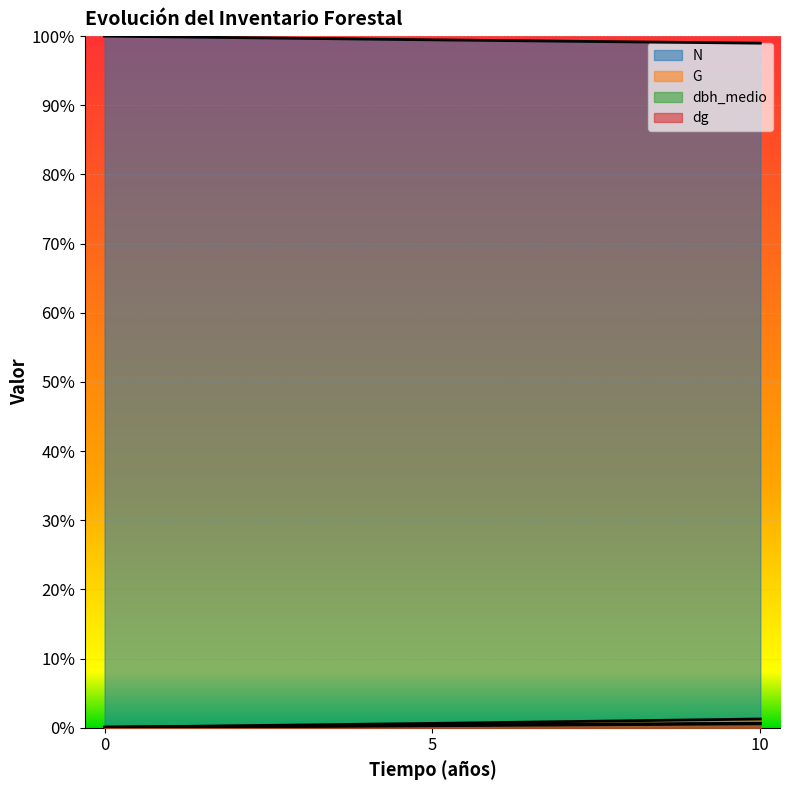

What is the total value across all series at 10?

1.0